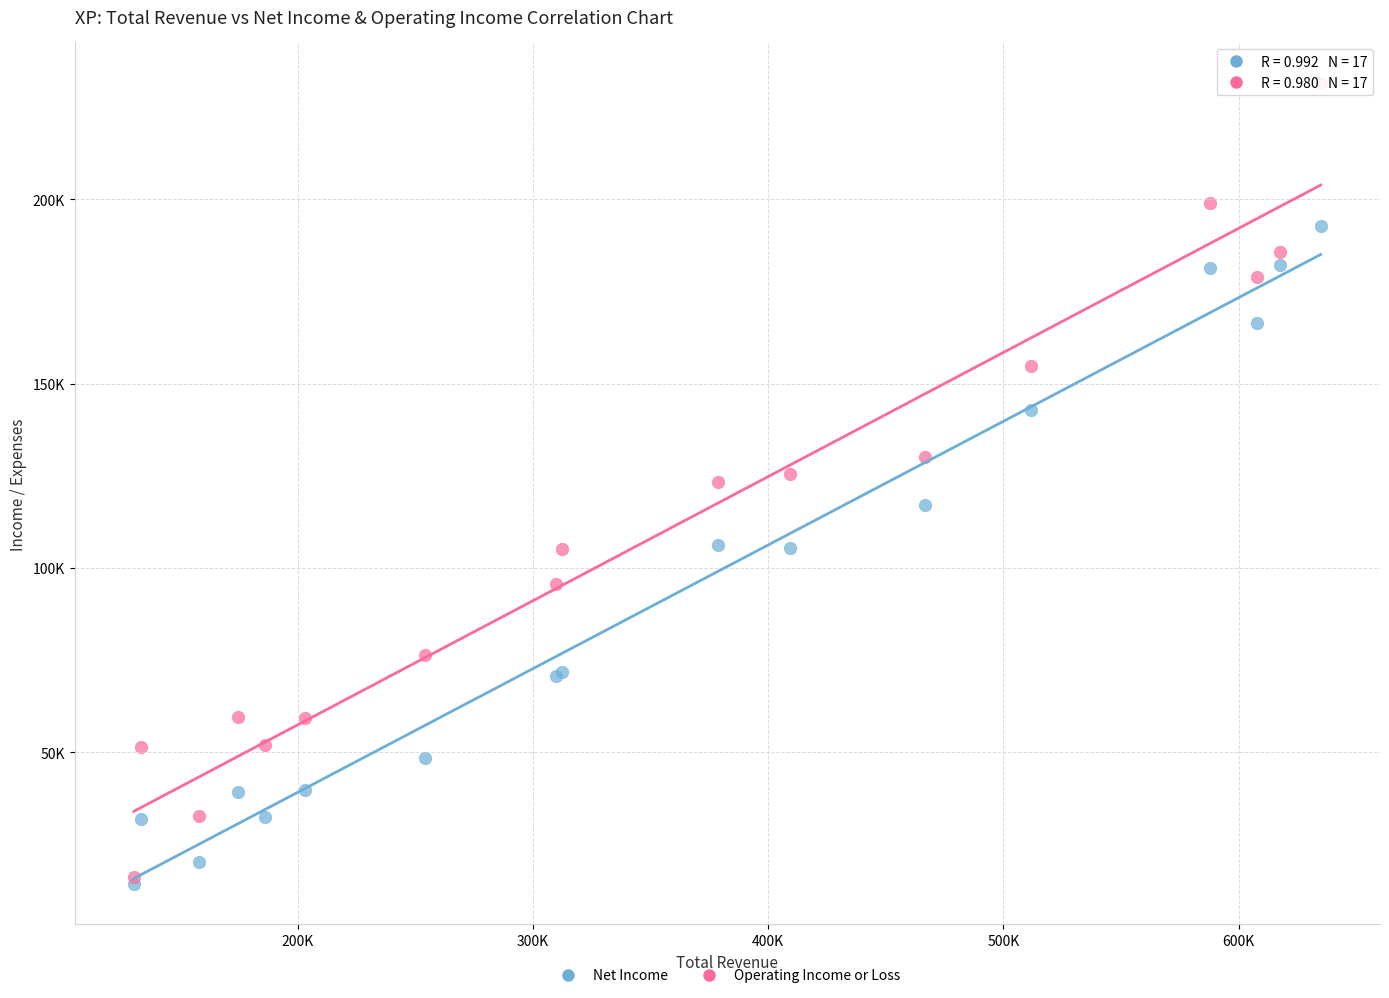

What are all the series names shown in the legend?

Net Income, Operating Income or Loss